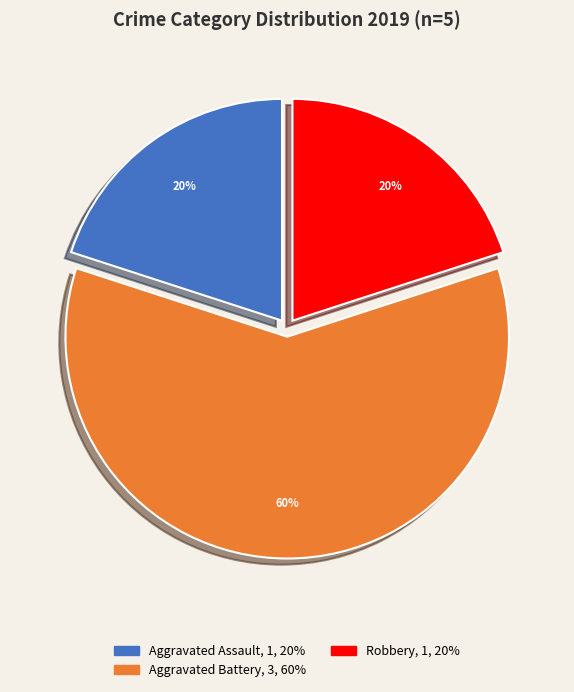

To the nearest percent, what is the difference between the largest and smallest slice percentages?

40%